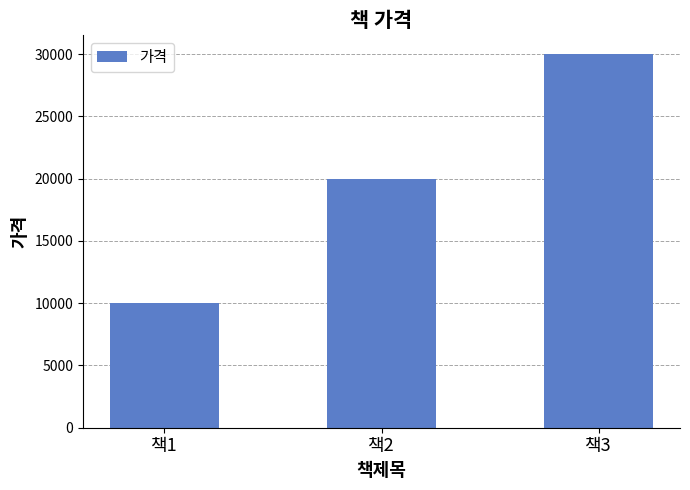

At which label is the value closest to 20000?

책2